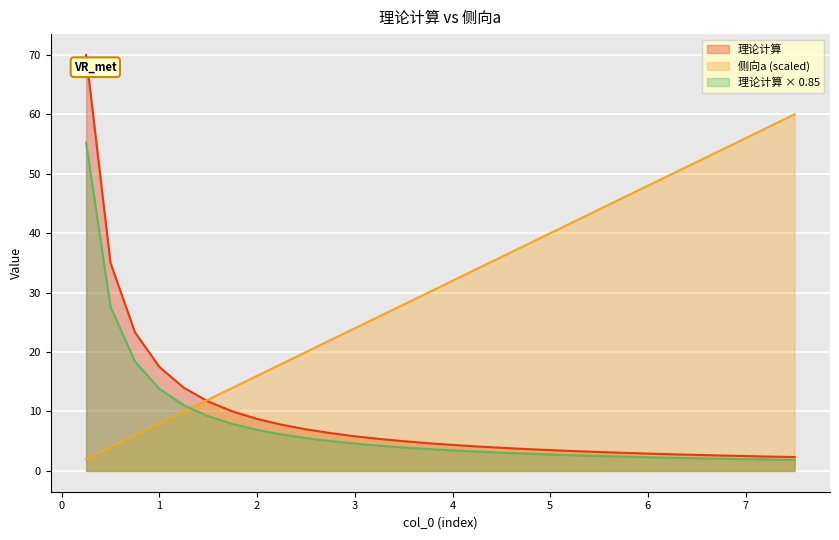

Is the value of 侧向a at 2.75 greater than the value of 理论计算 at 3.5?

Yes